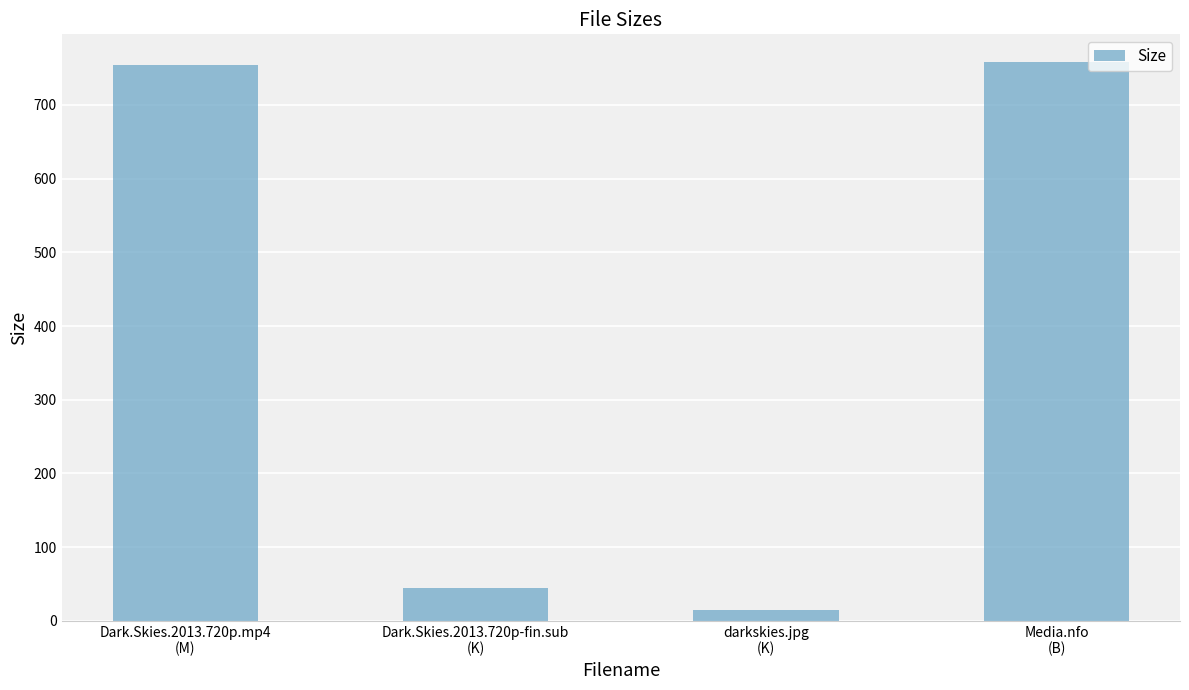

How many values are below 753?

2